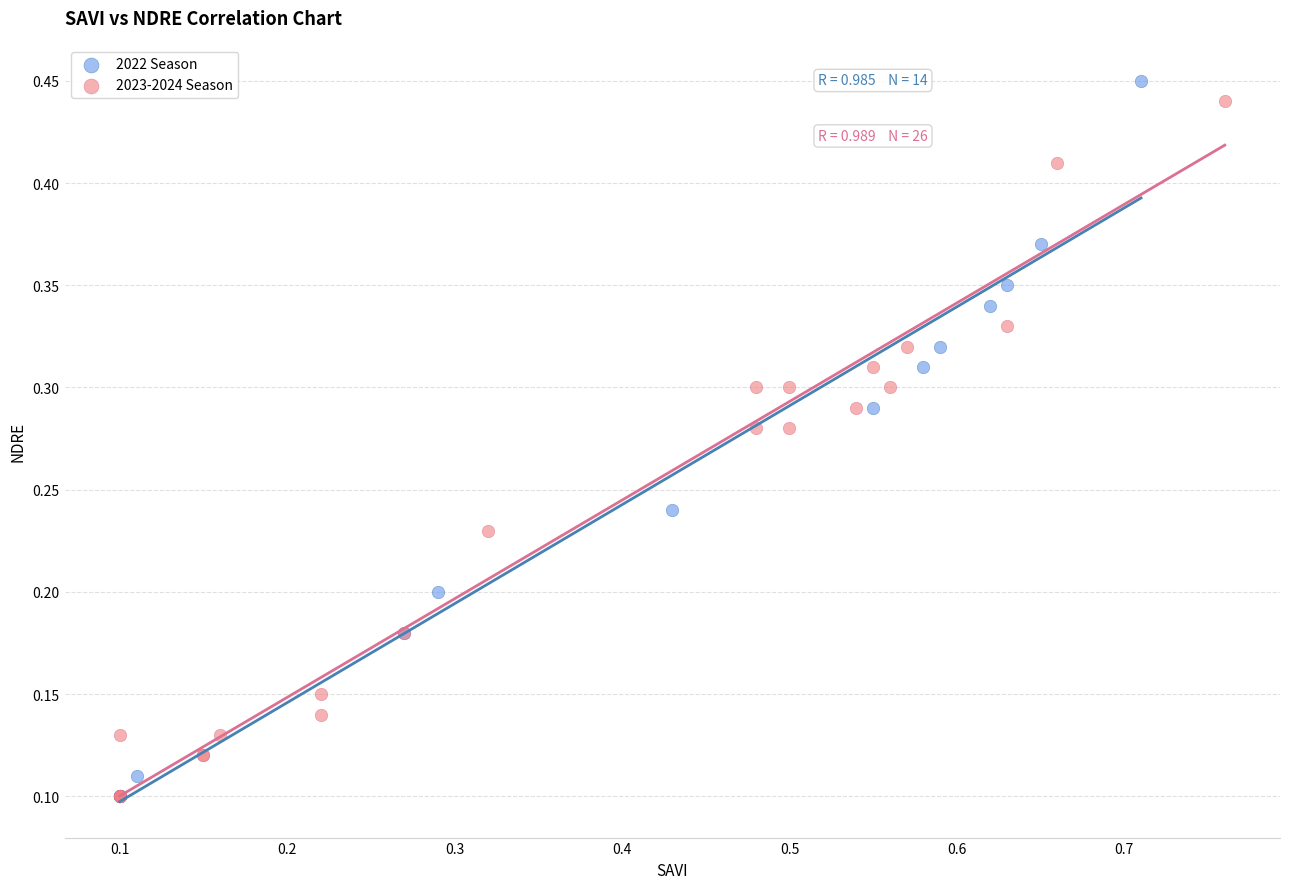

What are all the series names shown in the legend?

2022 Season, 2023-2024 Season